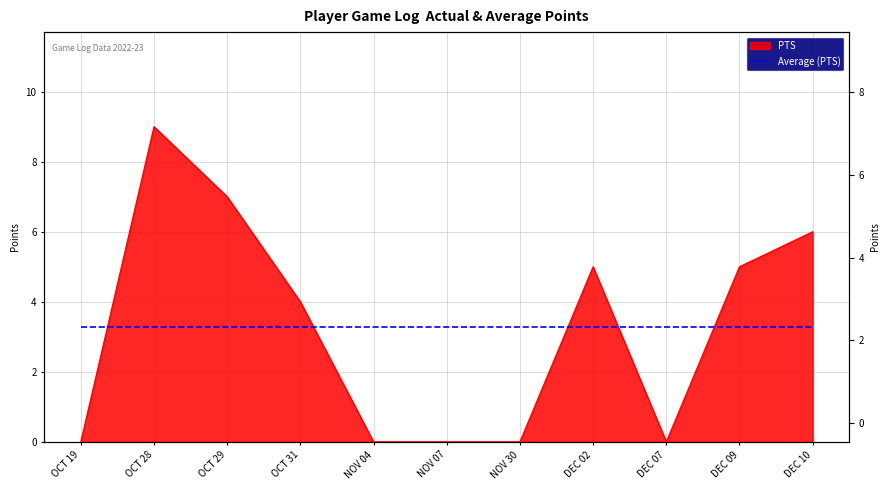

Between DEC 02 and OCT 28, which is larger?

OCT 28